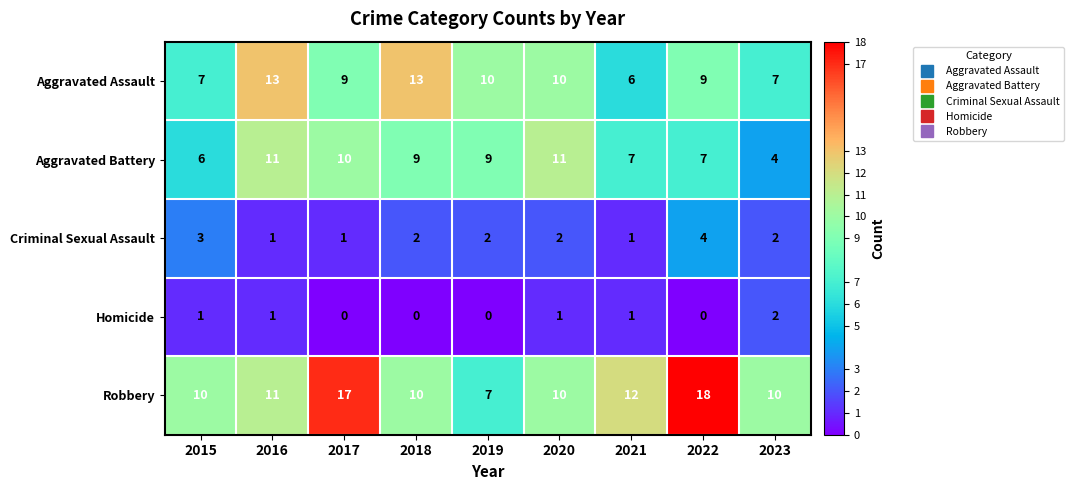

Where is Robbery nearest to the value 12?

2021